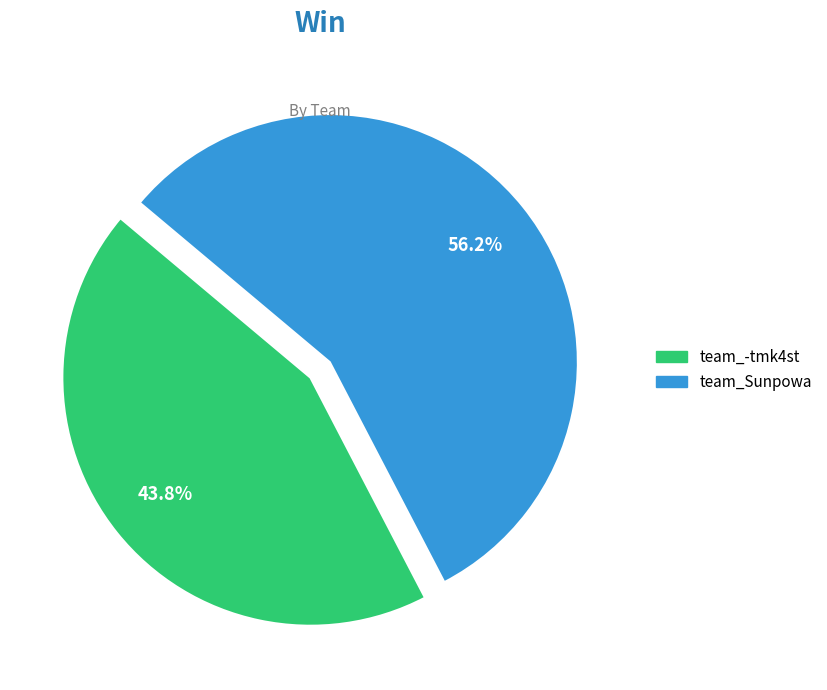

What percentage do team_-tmk4st and team_Sunpowa together represent?

100.0%